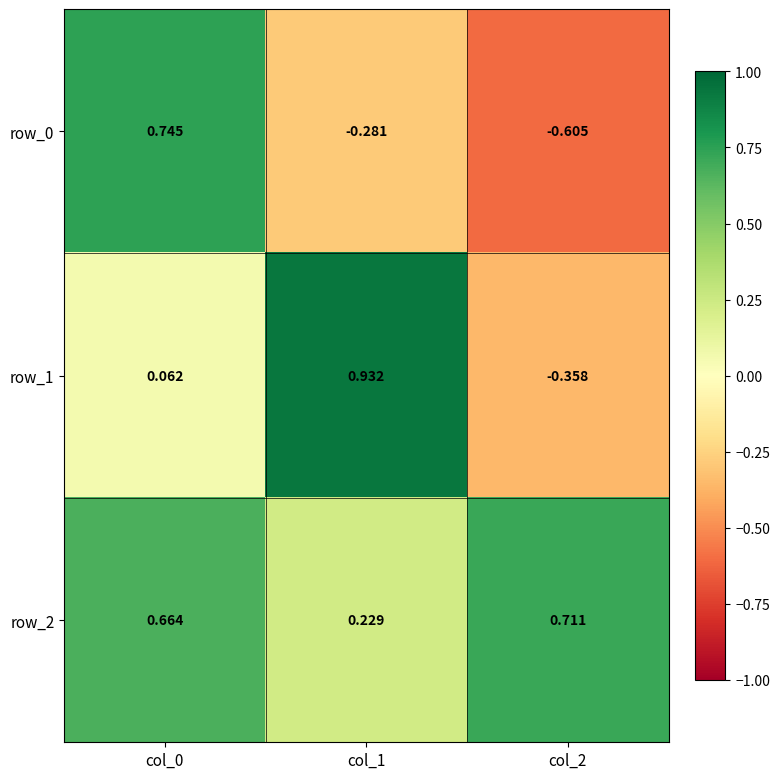

Rank the series by their average value, from highest to lowest.

row_2, row_1, row_0